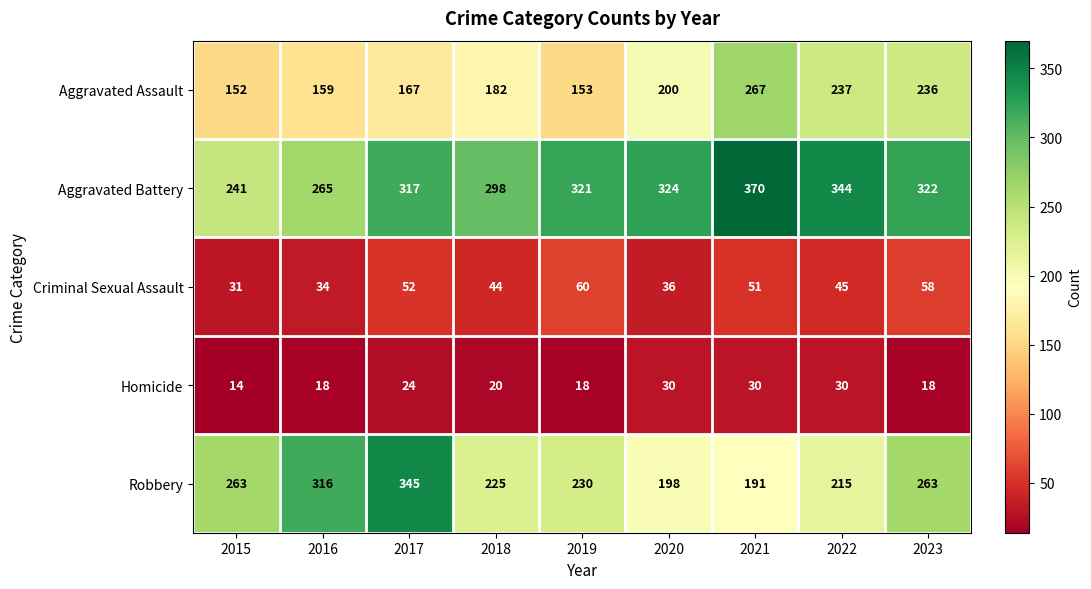

What is the difference between the maximum and second lowest values in the Homicide series?

12